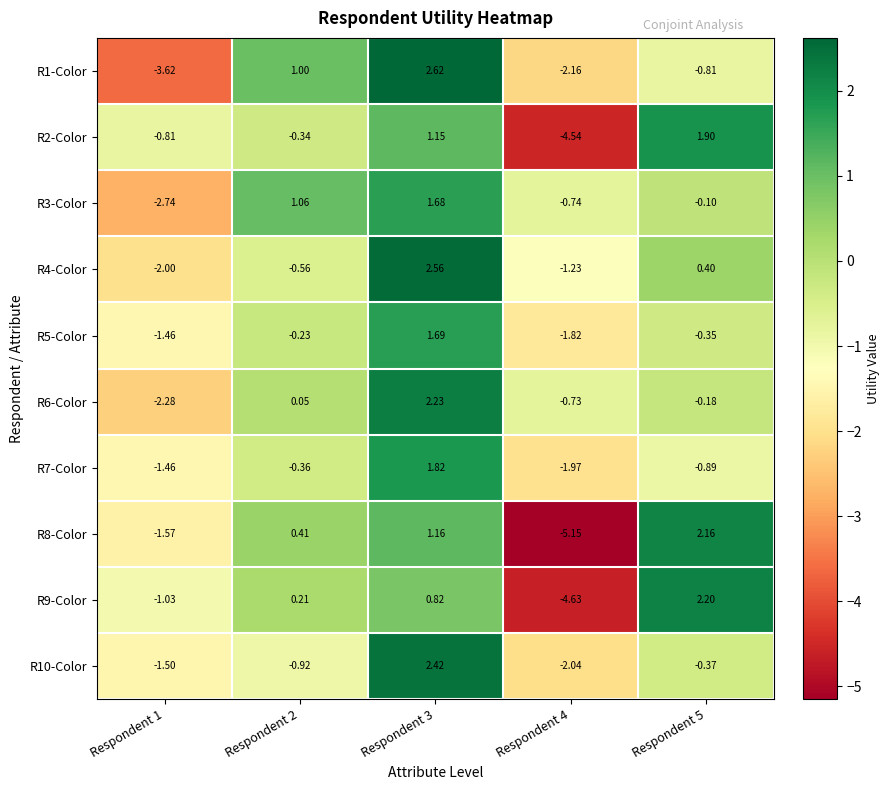

Which series has the largest total across all categories?

R4-Color